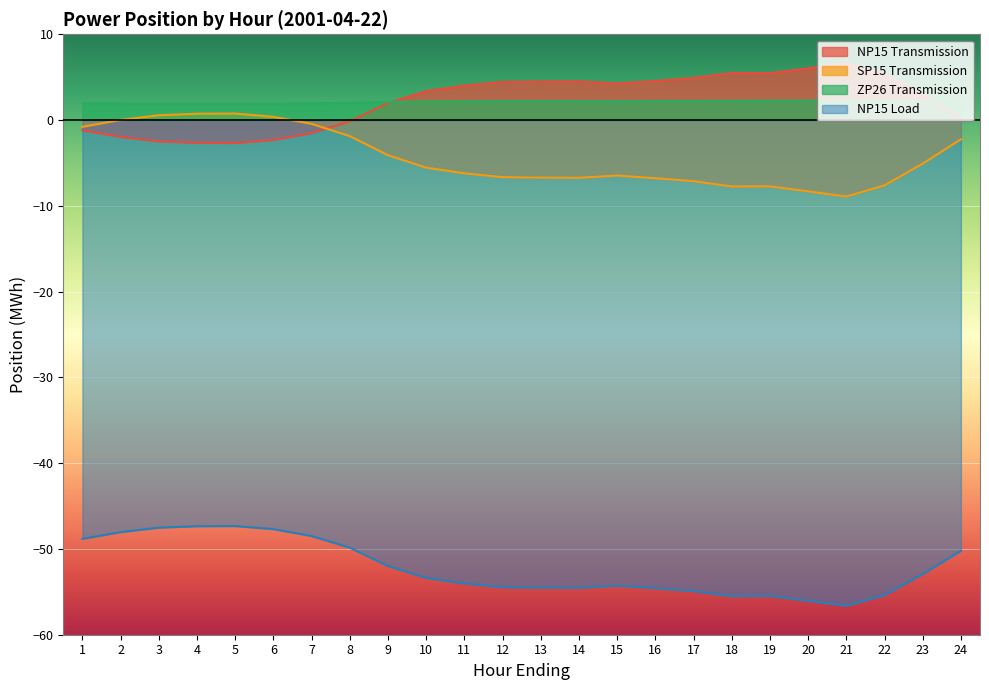

At which label does NP15 Transmission reach its minimum?

5